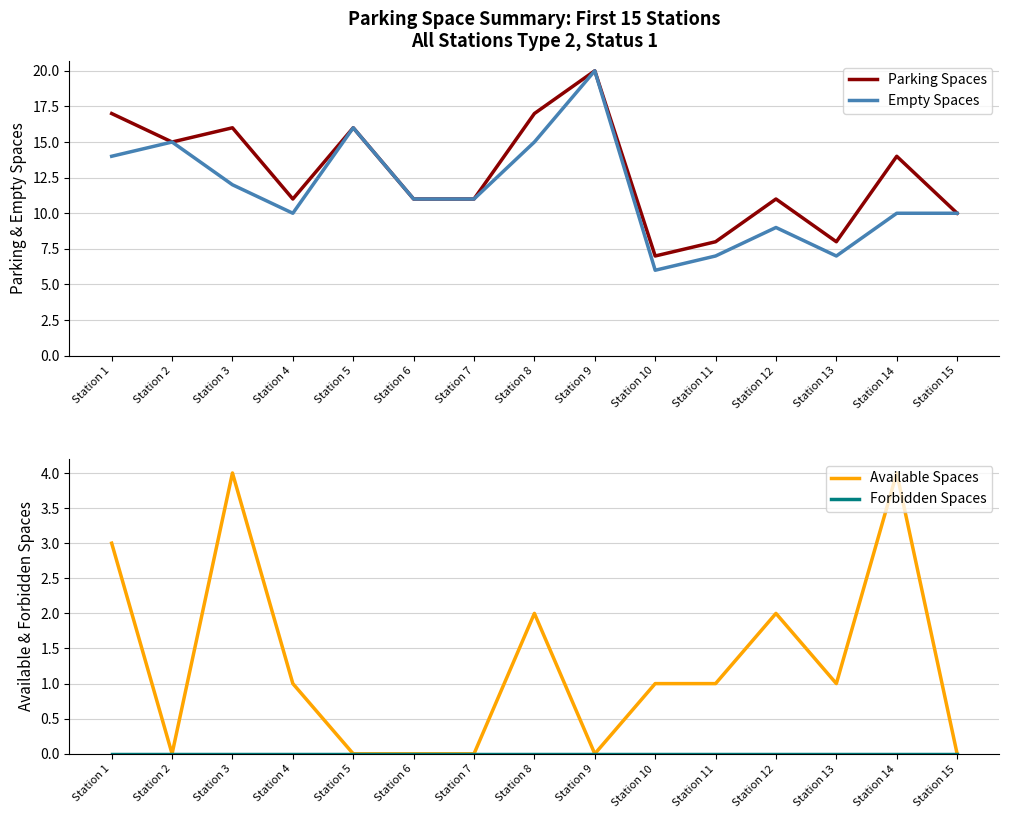

Reading left to right, transcribe all the data shown in this chart.

Parking Spaces: 17	15	16	11	16	11	11	17	20	7	8	11	8	14	10
Empty Spaces: 14	15	12	10	16	11	11	15	20	6	7	9	7	10	10
Available Spaces: 3	0	4	1	0	0	0	2	0	1	1	2	1	4	0
Forbidden Spaces: 0	0	0	0	0	0	0	0	0	0	0	0	0	0	0